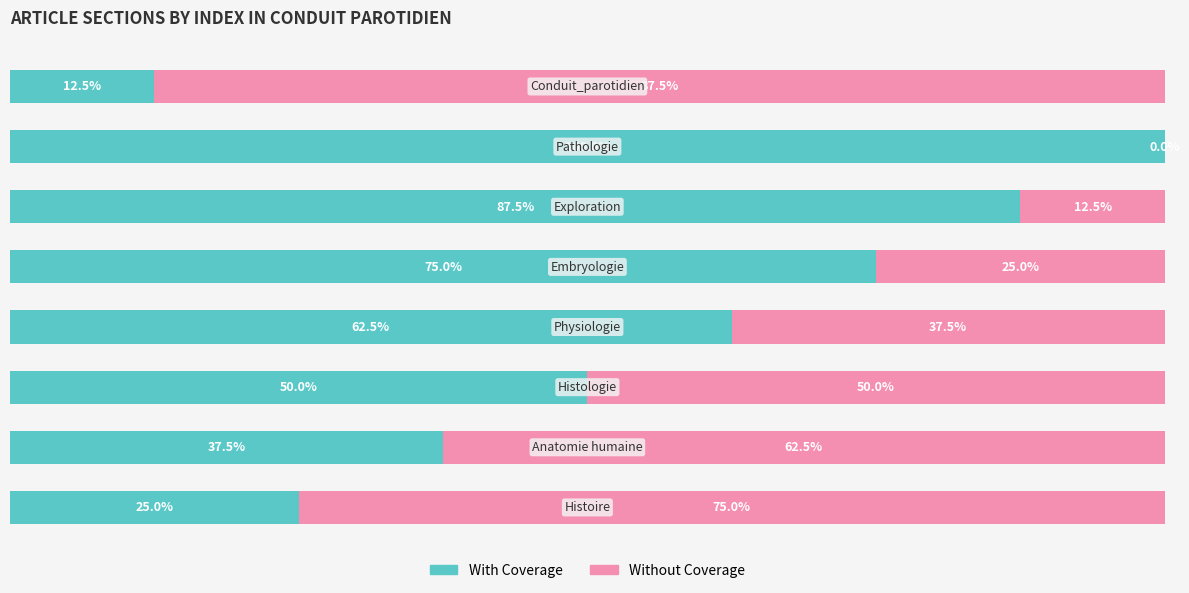

Rank the series by their average value, from highest to lowest.

With Coverage, Without Coverage